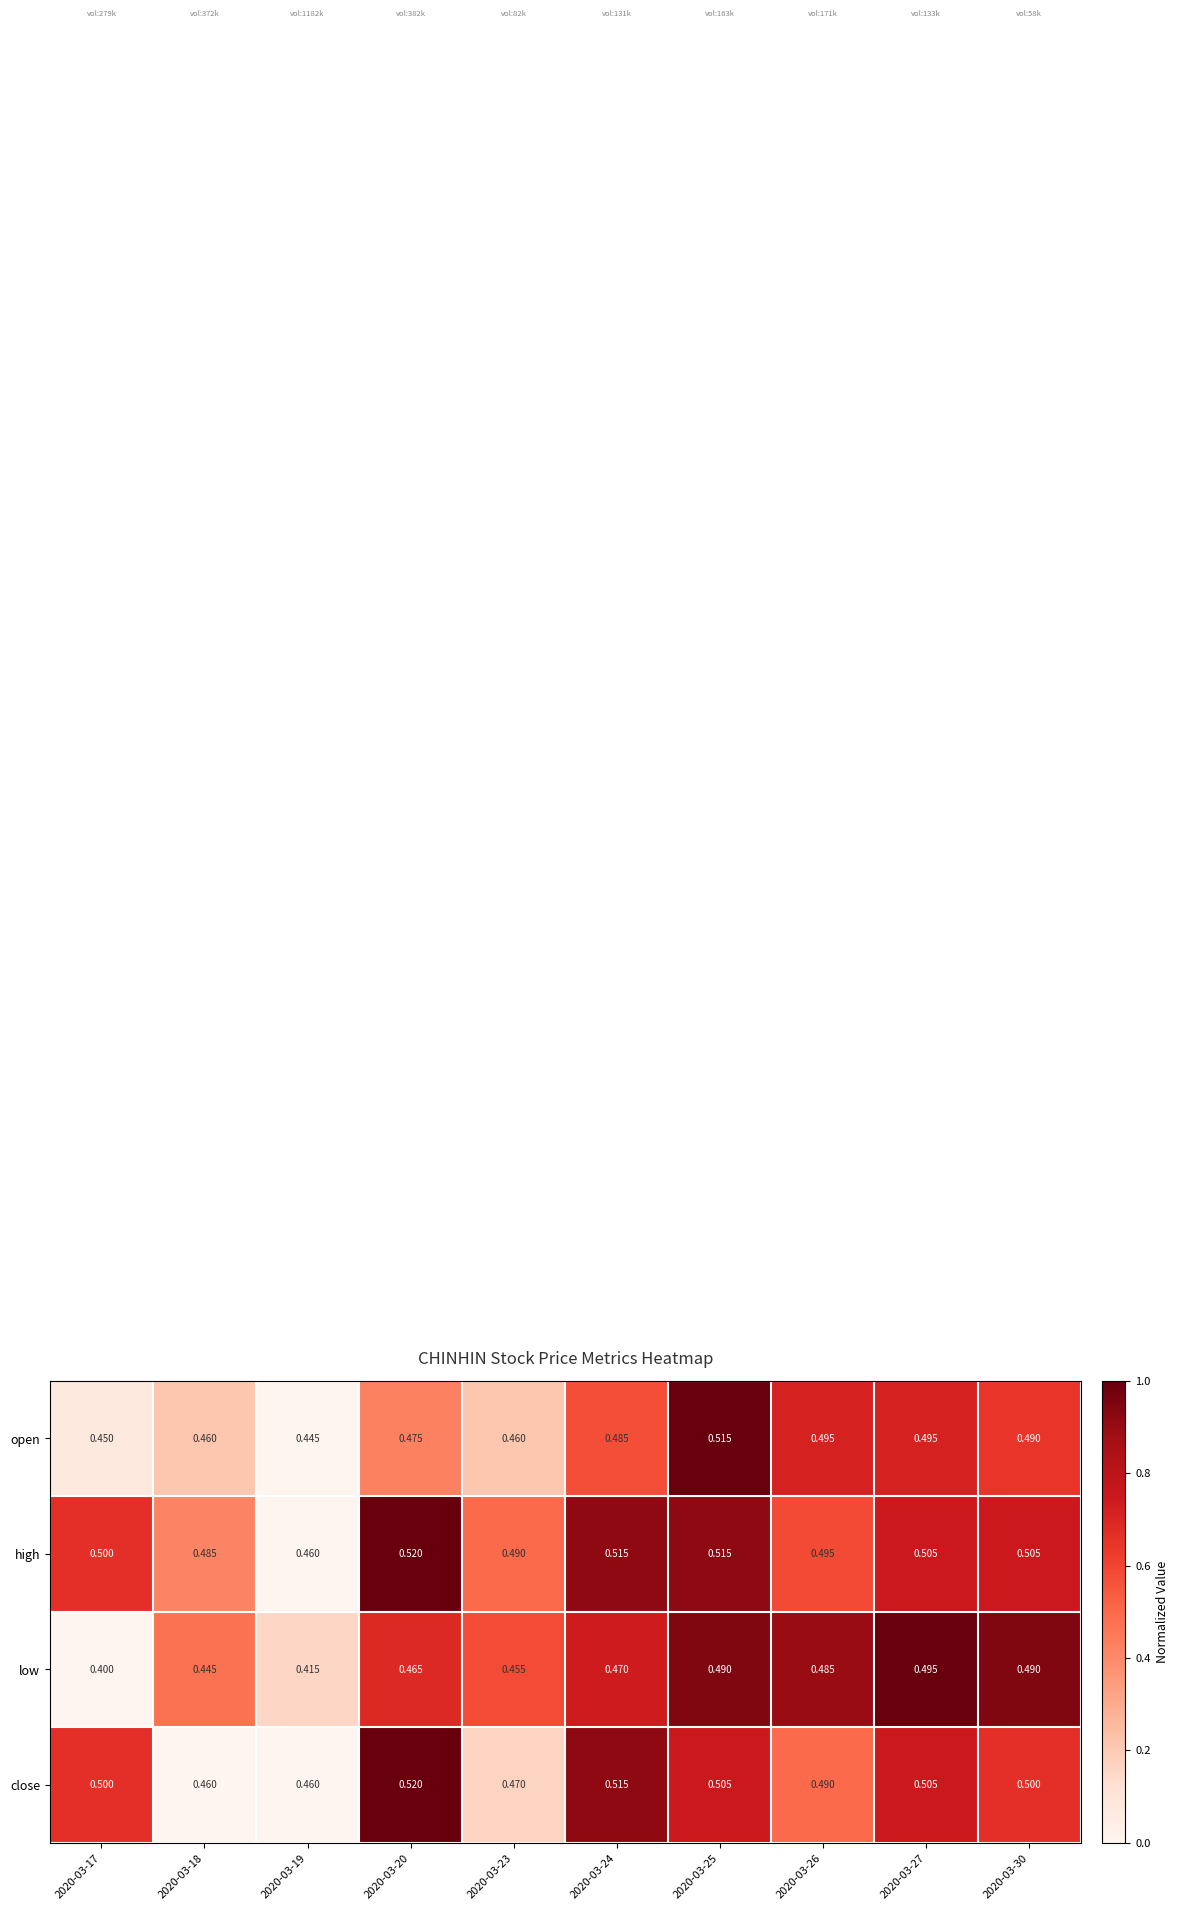

Which label corresponds to the smallest value in the chart?

2020-03-17